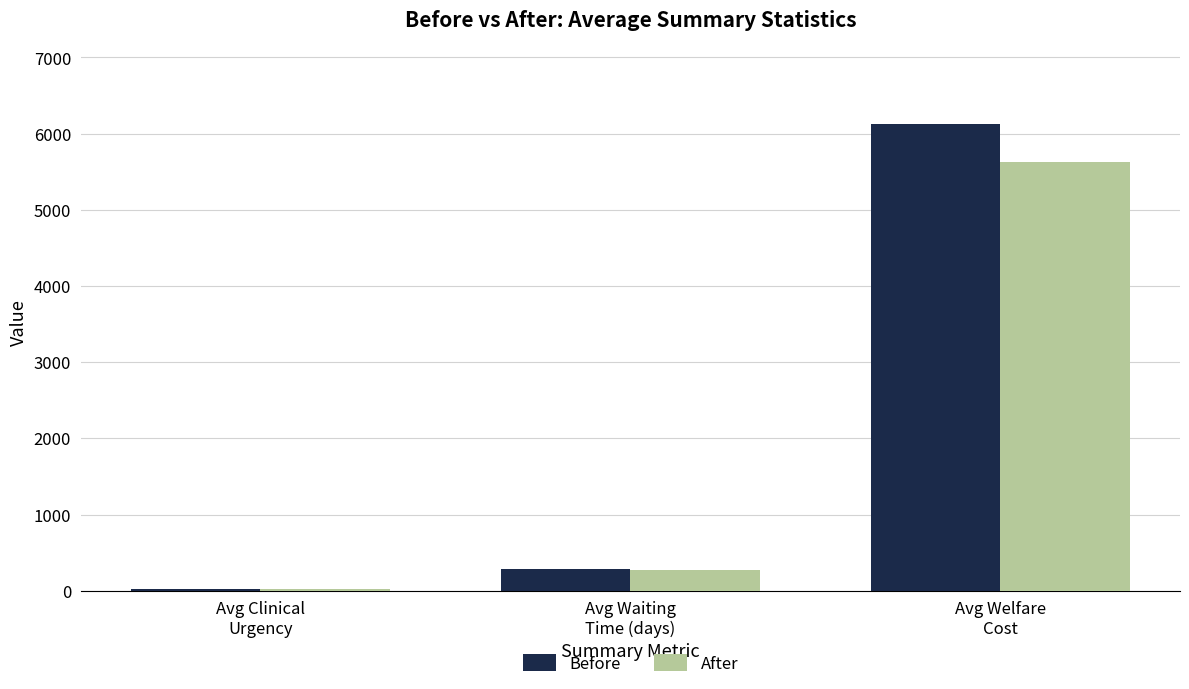

What is the difference between the After values at Avg Welfare
Cost and Avg Clinical
Urgency?

5607.4